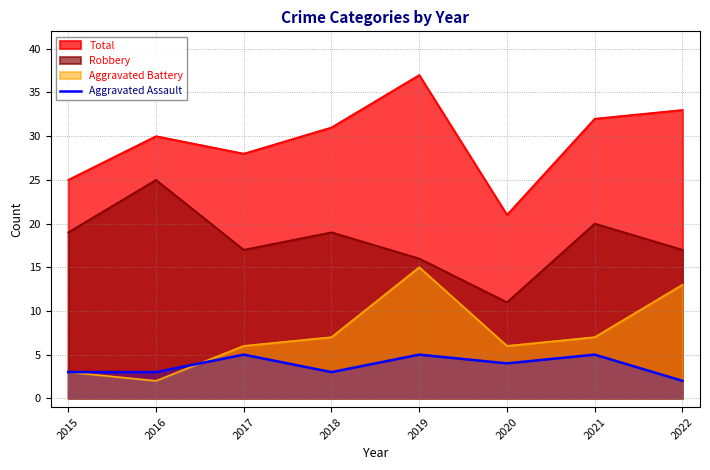

Which series has the largest total across all categories?

Total